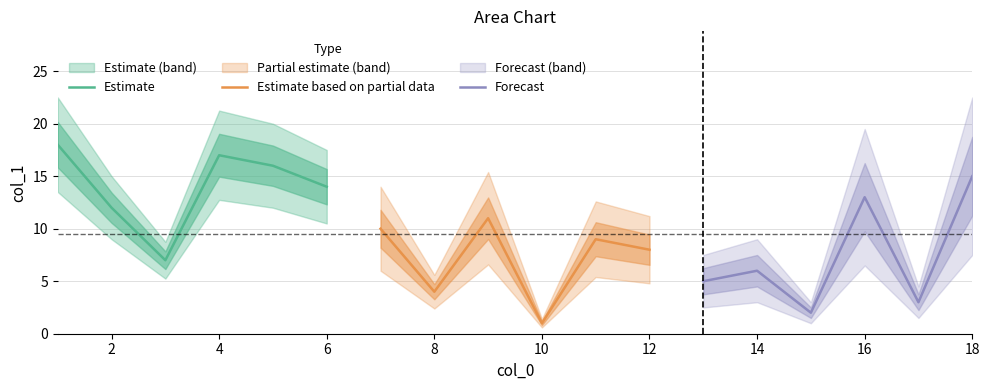

Does the chart have visible grid lines?

Yes